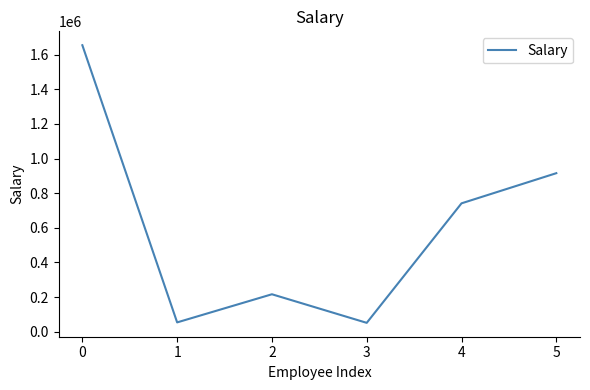

What is the average value?

605671